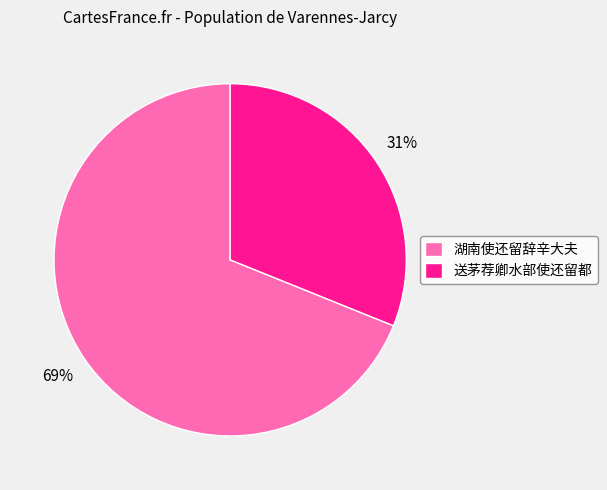

Between 湖南使还留辞辛大夫 and 送茅荐卿水部使还留都, which is larger?

湖南使还留辞辛大夫